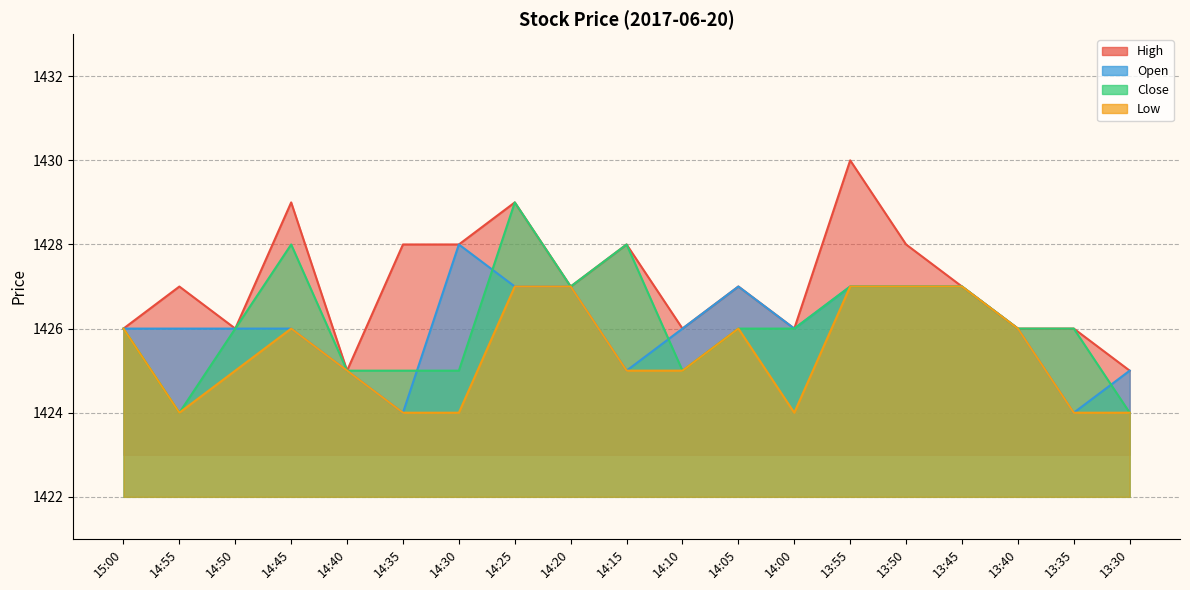

Does the chart have visible grid lines?

Yes